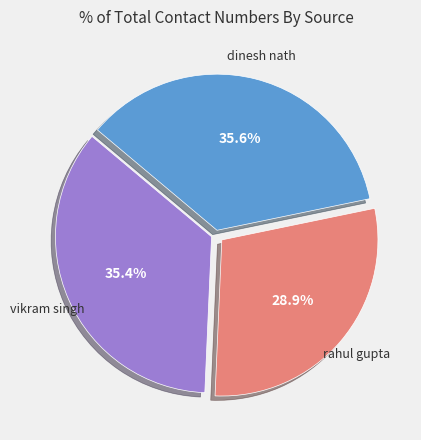

Does any single category account for the majority?

No